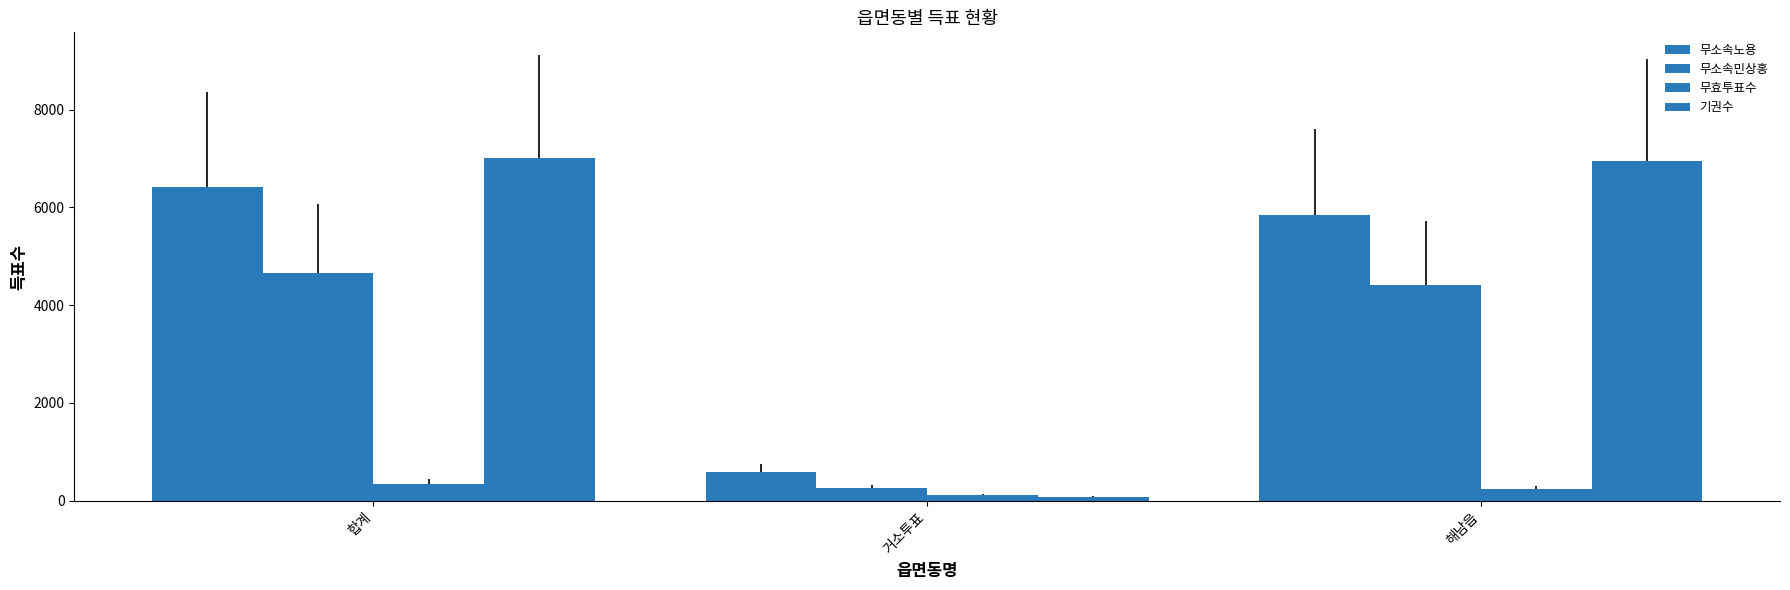

What is the value of the 기권수 bar at the 1st from the left?

7017